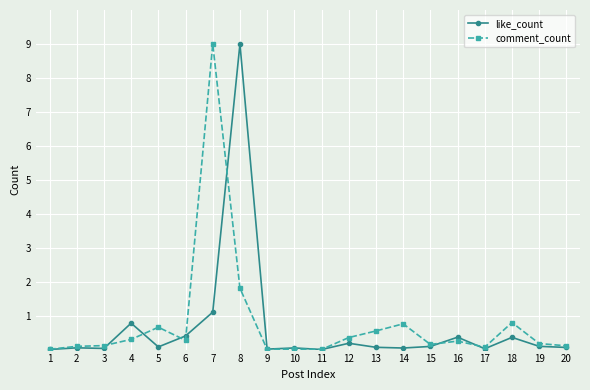

What is the value of the like_count point at the 15th from the left?

0.1